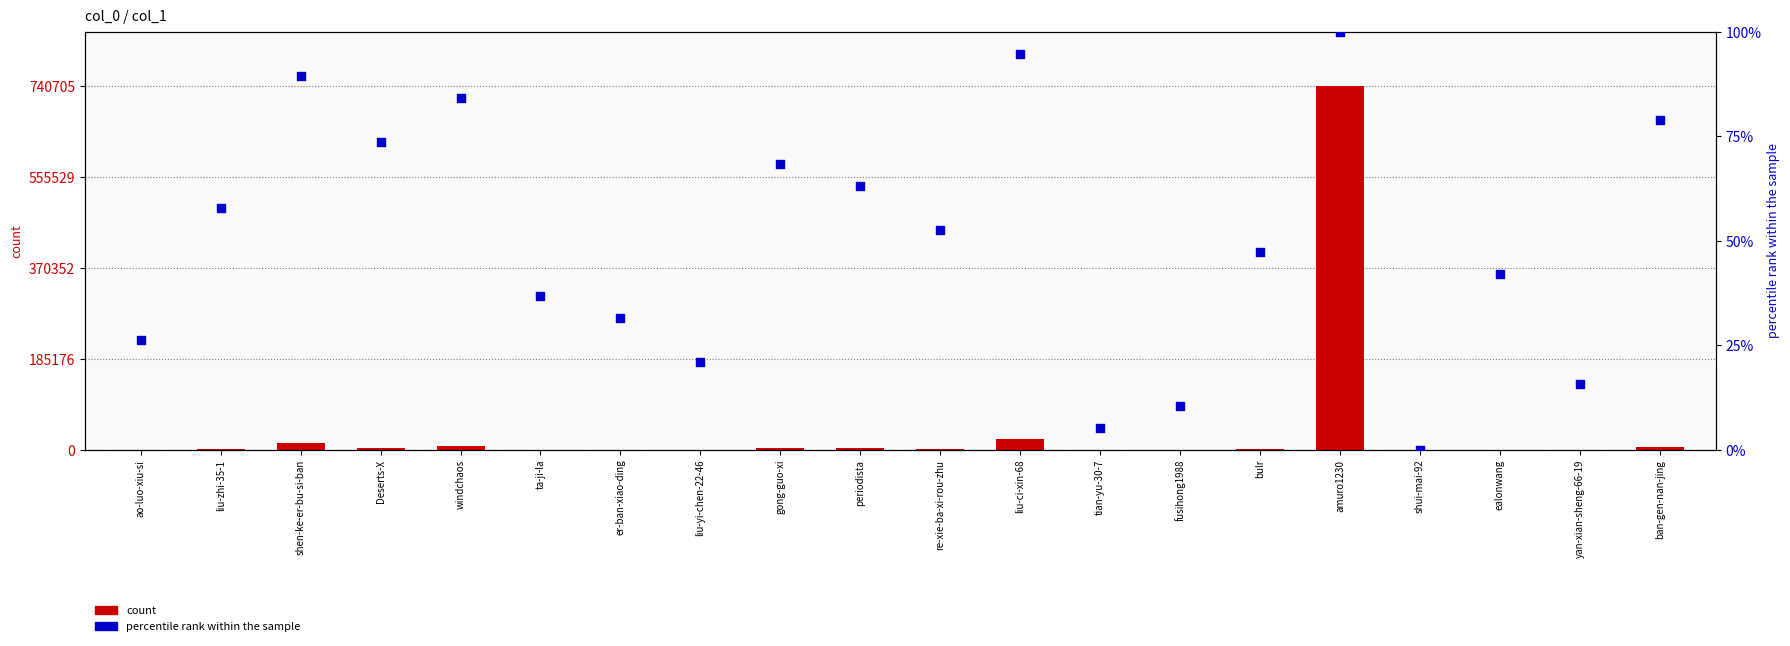

What is the total value across all series at liu-zhi-35-1?

1736.9